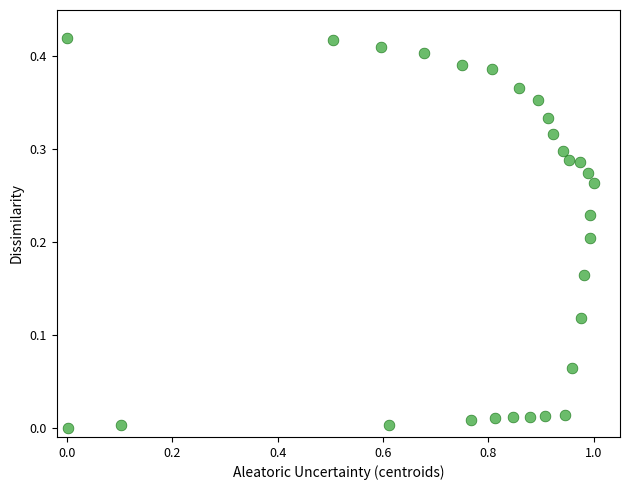

What is the range of X values (max minus min)?

1.0